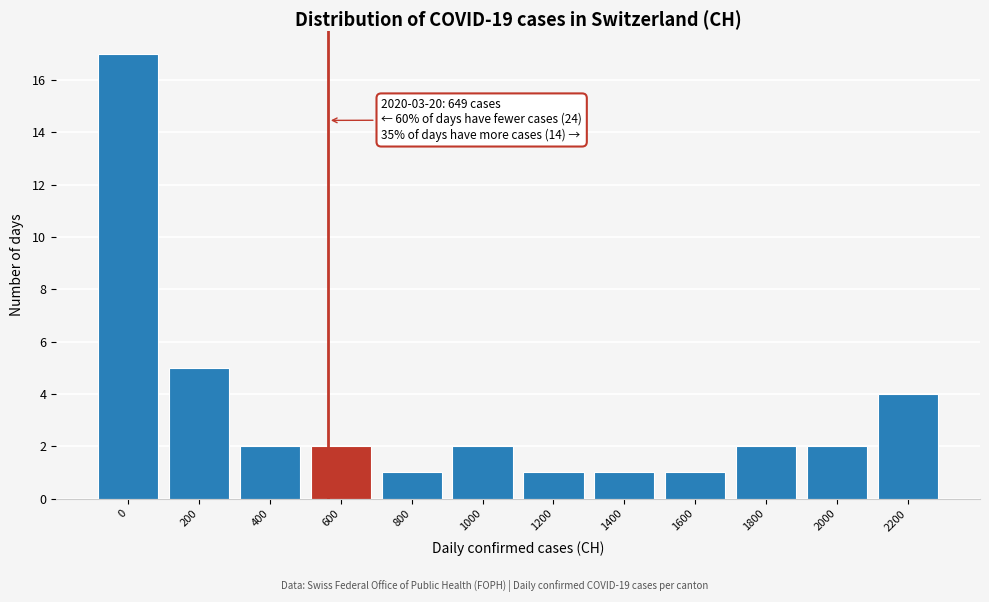

Reading right to left, list all the values displayed in this chart.

2200=4	2000=2	1800=2	1600=1	1400=1	1200=1	1000=2	800=1	600=2	400=2	200=5	0=17